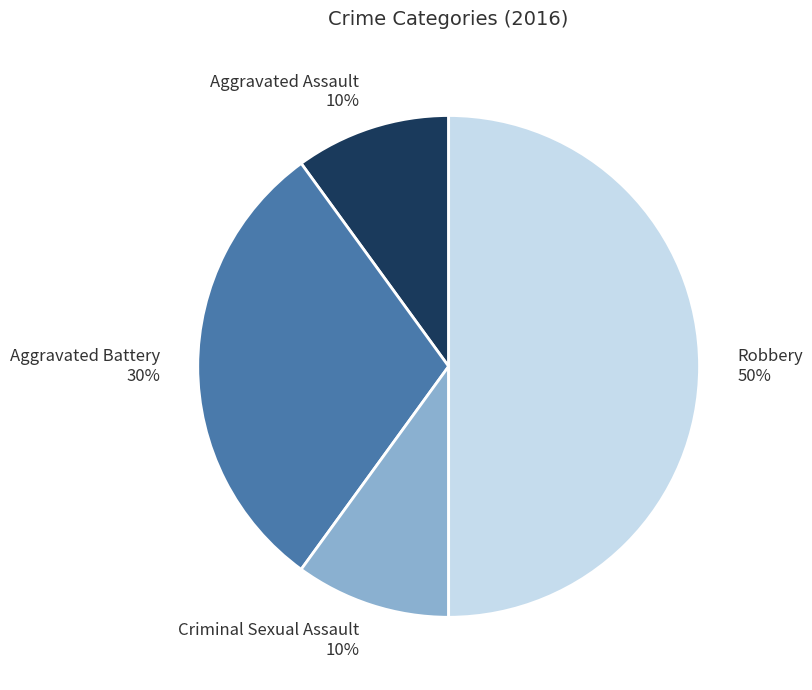

Does Criminal Sexual Assault represent more than half of the total?

No